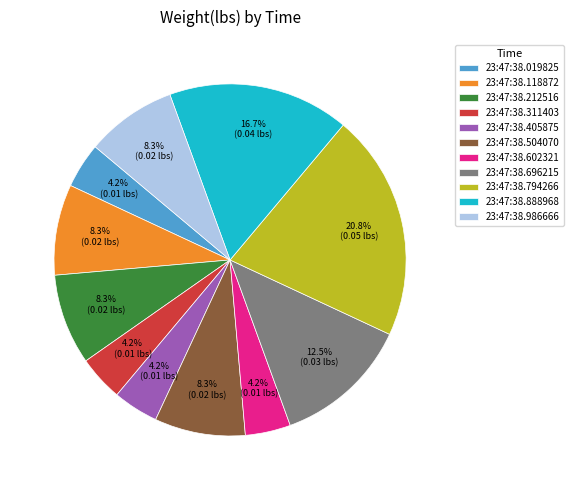

What is the largest slice in the pie chart?

23:47:38.794266